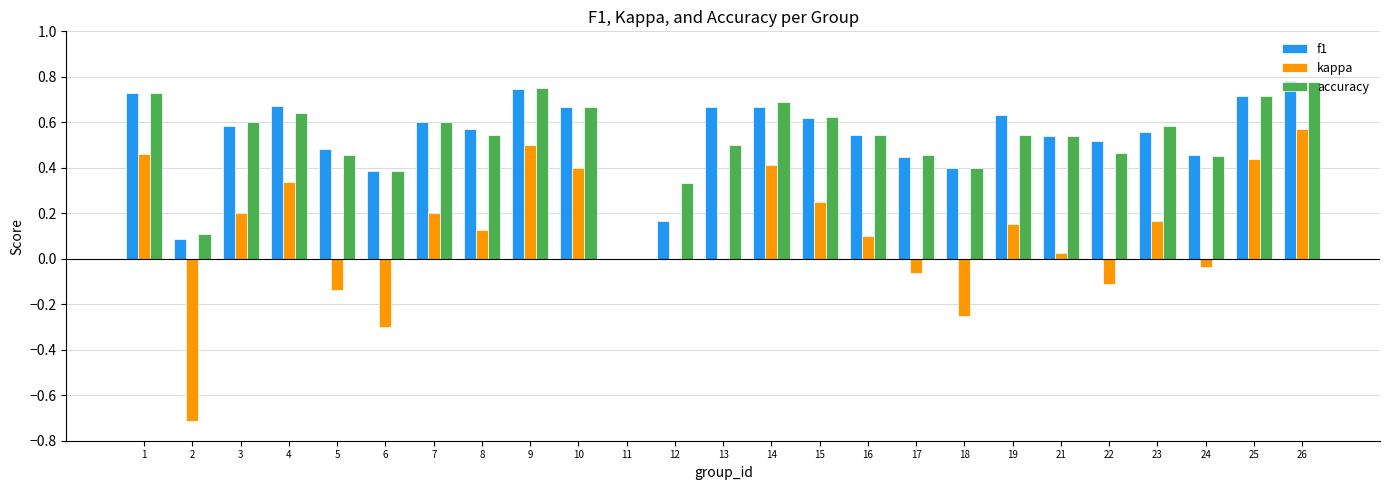

What is the sum of all f1 values?

13.2